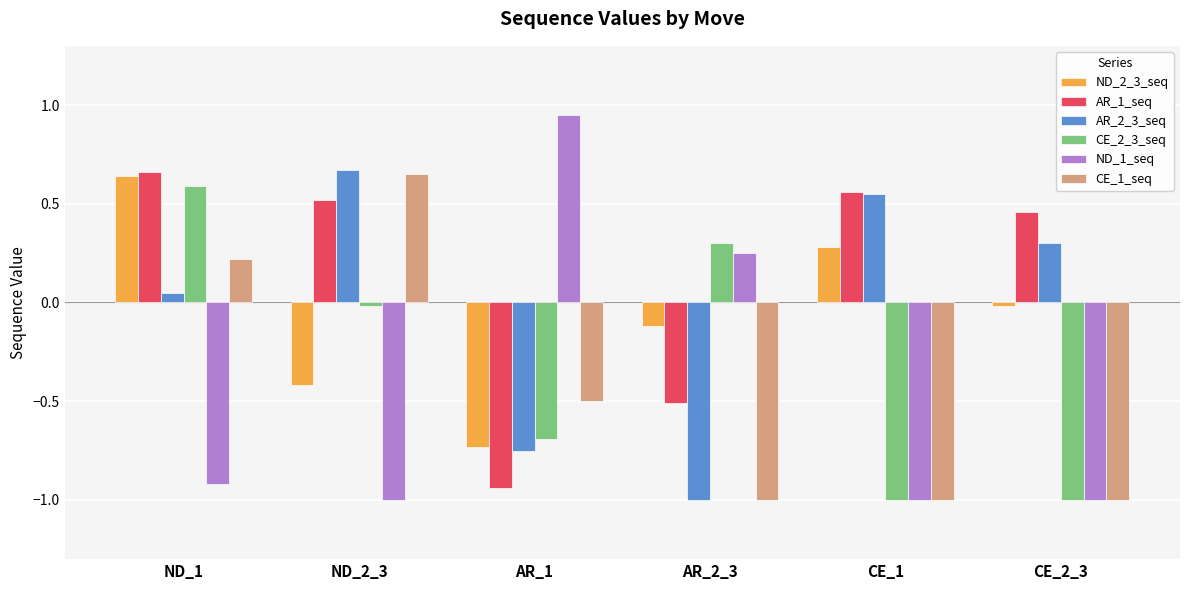

Which series has the widest spread of values?

ND_1_seq